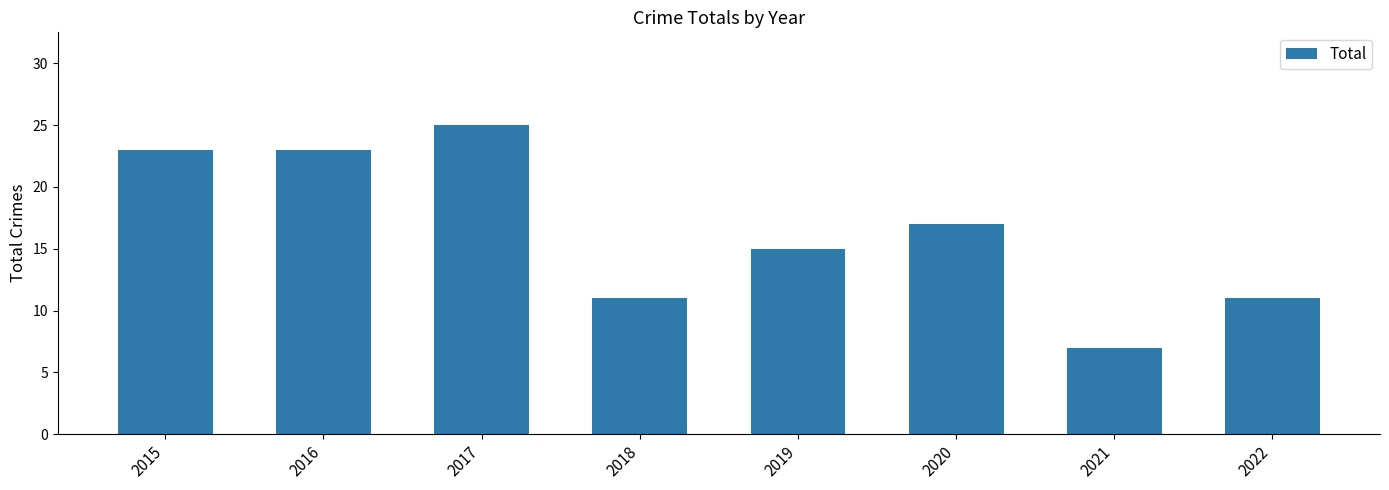

Reading right to left, what are all the values shown in this chart?

2022=11	2021=7	2020=17	2019=15	2018=11	2017=25	2016=23	2015=23